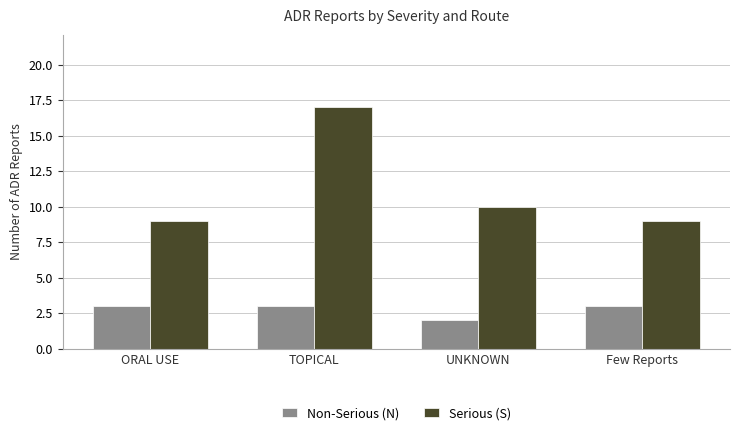

What is the label of the 3rd bar from the right?

TOPICAL